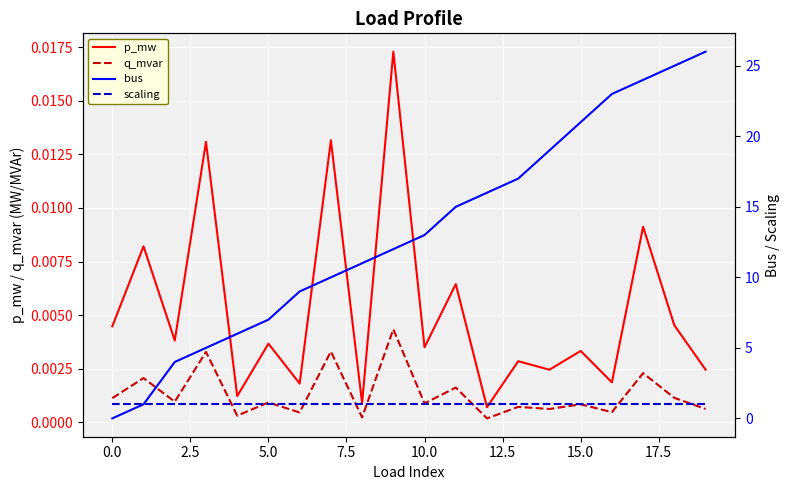

True or false: p_mw and q_mvar intersect in this chart.

False